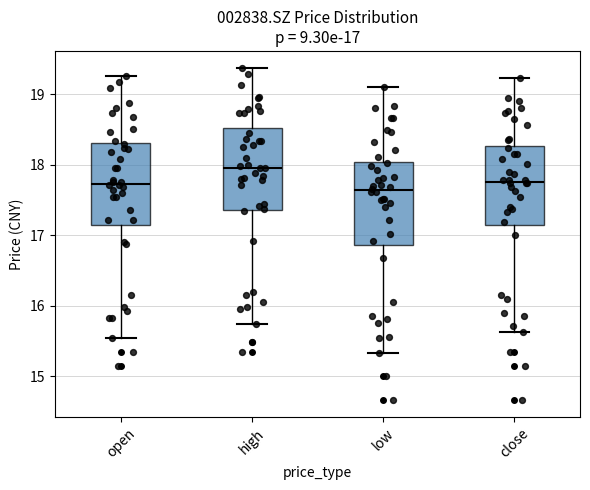

Which box has the highest median line?

high